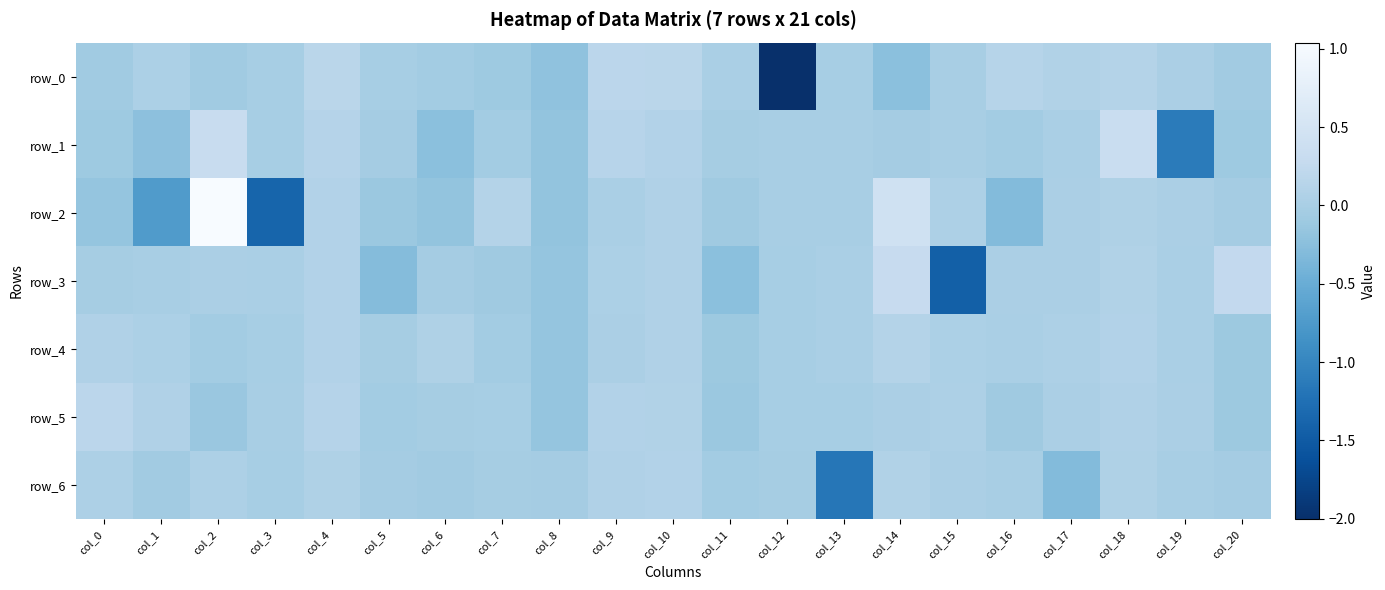

How many values in the row_3 series are below 0?

9